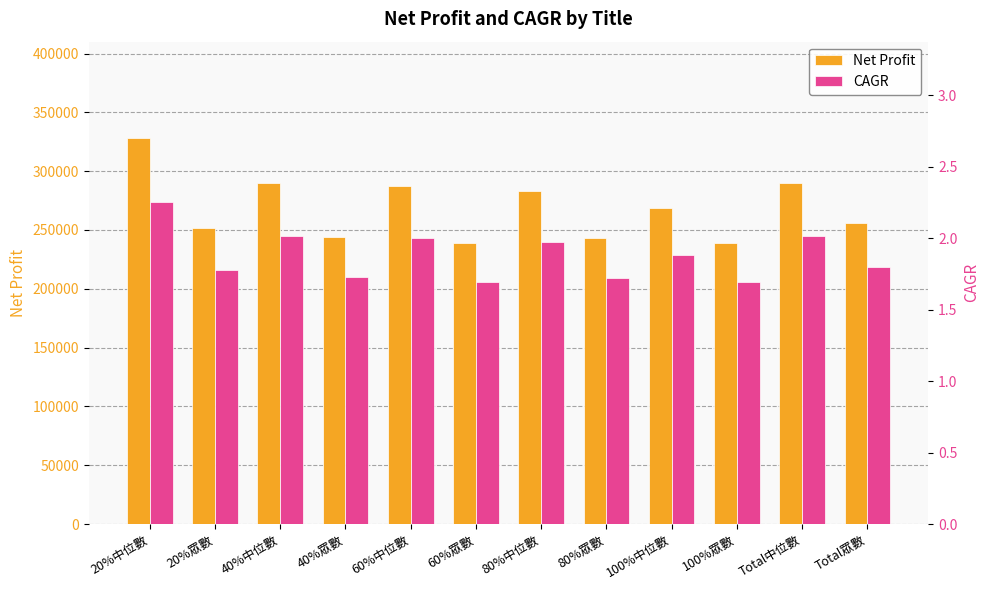

What is the sum of the Net Profit values at 80%眾數 and 40%中位數?

533043.8